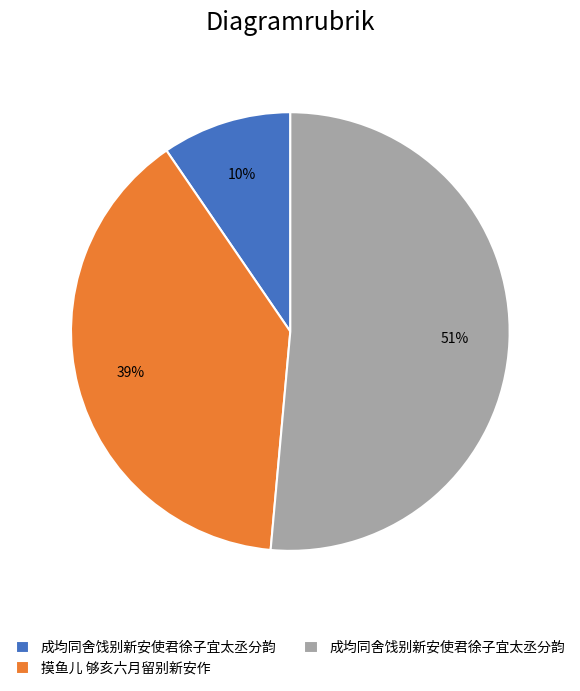

Does any single category account for the majority?

Yes